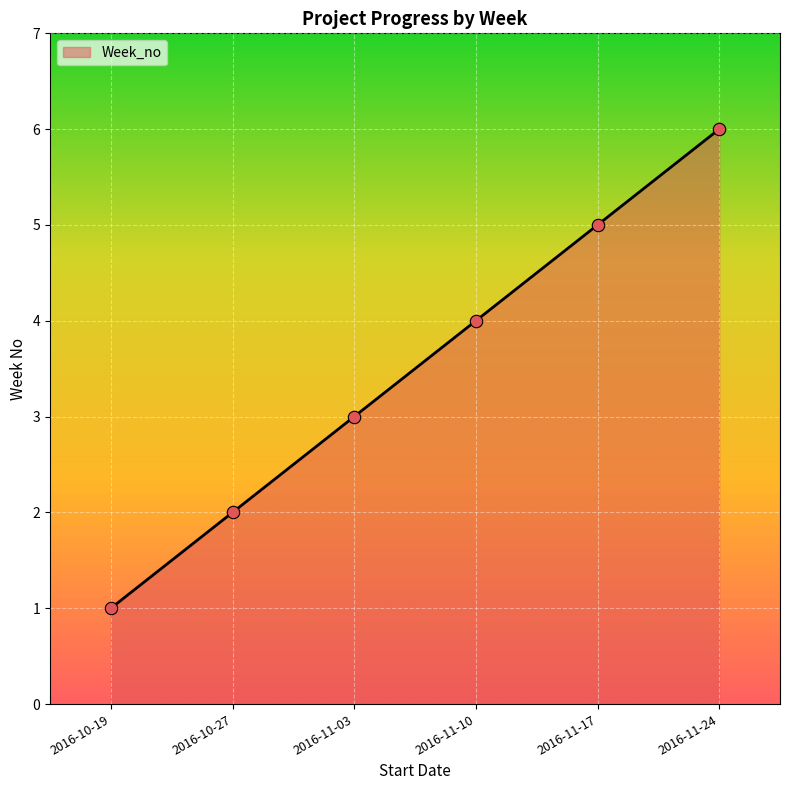

Which has a higher value, 2016-11-24 or 2016-11-17?

2016-11-24